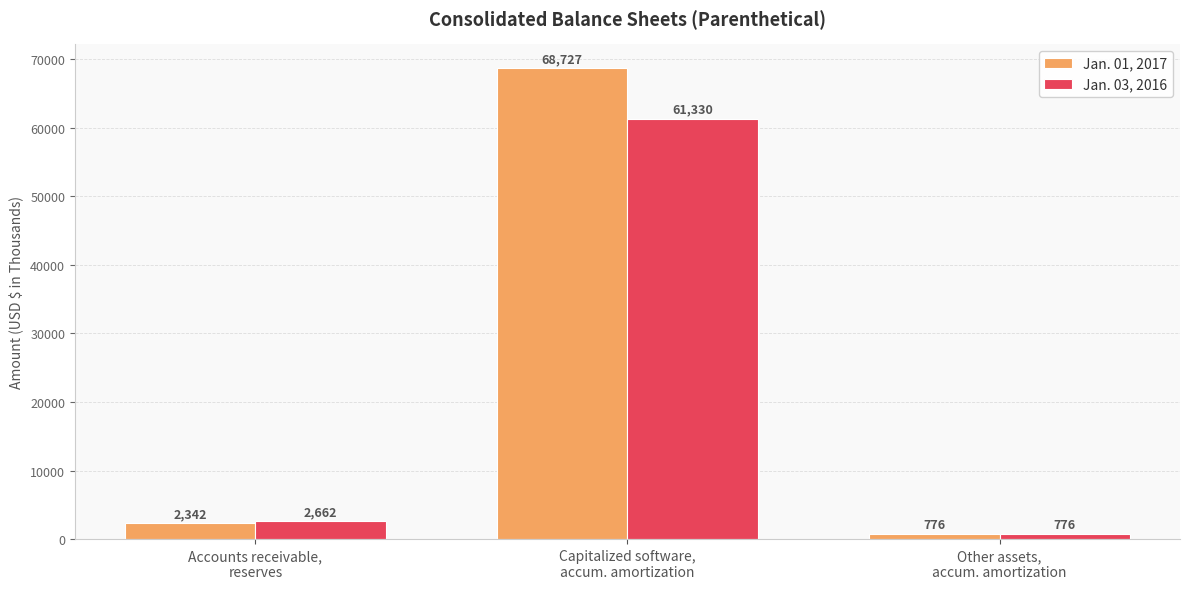

What is the label of the 3rd bar from the left?

Other assets,
accum. amortization